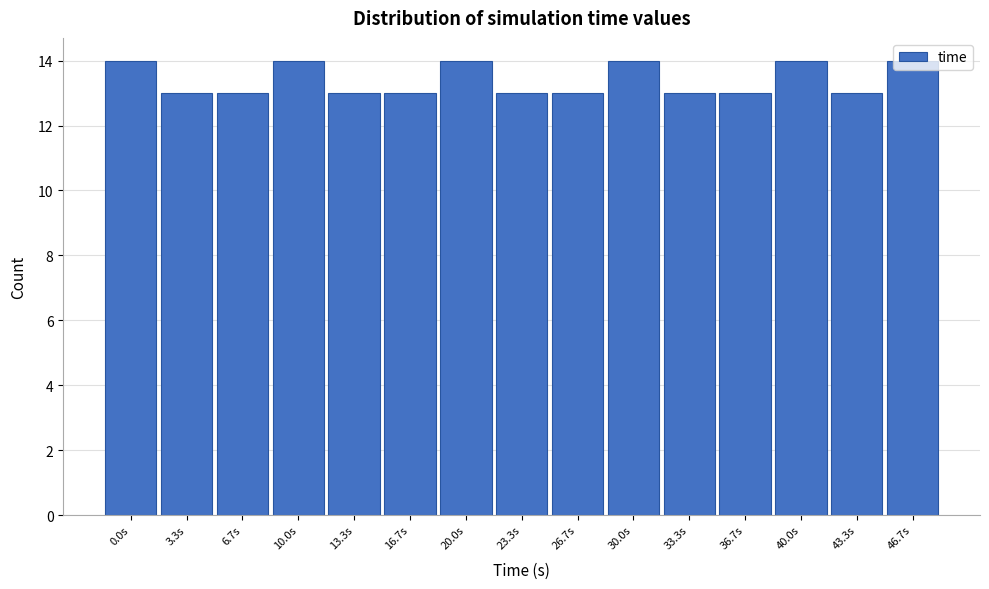

What is the label of the 8th bar from the left?

23.3s